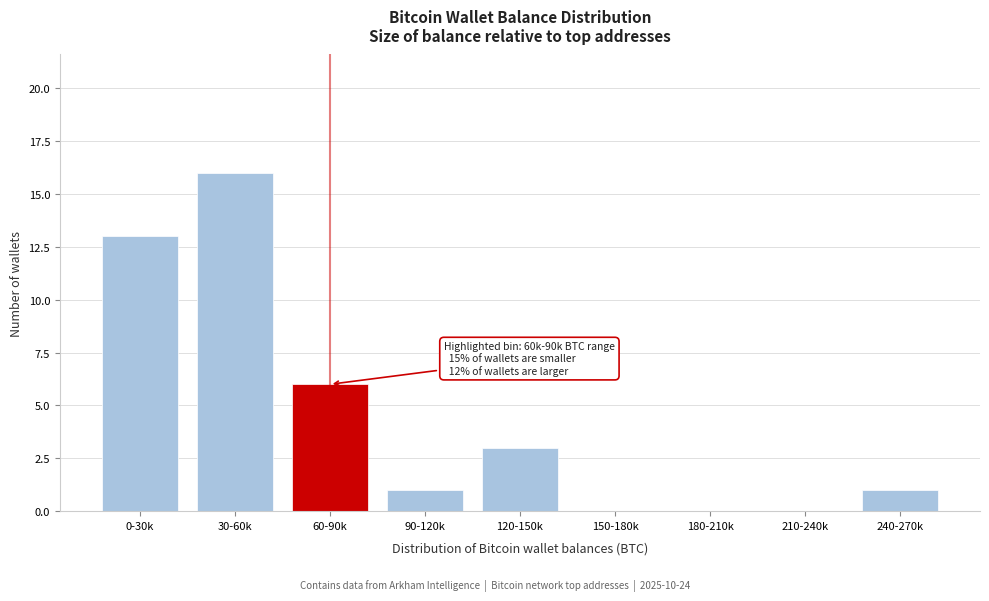

Reading left to right, transcribe all the data shown in this chart.

0-30k=13	30-60k=16	60-90k=6	90-120k=1	120-150k=3	150-180k=0	180-210k=0	210-240k=0	240-270k=1